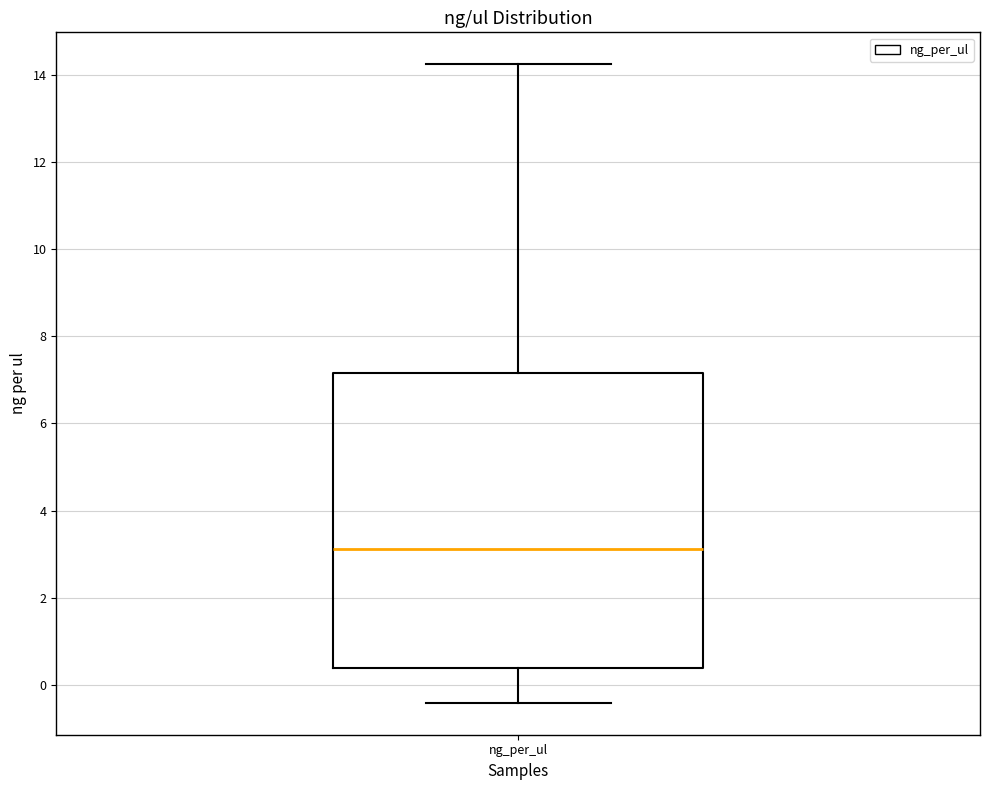

Transcribe this box plot: give where the median line is, the range the box spans, and where the two whiskers end, as read against the y-axis. The values are not printed on the chart, so give them approximately, as read against the axis.

median 3.2, box 0.4 to 7.2, whiskers -0.4 to 14.2